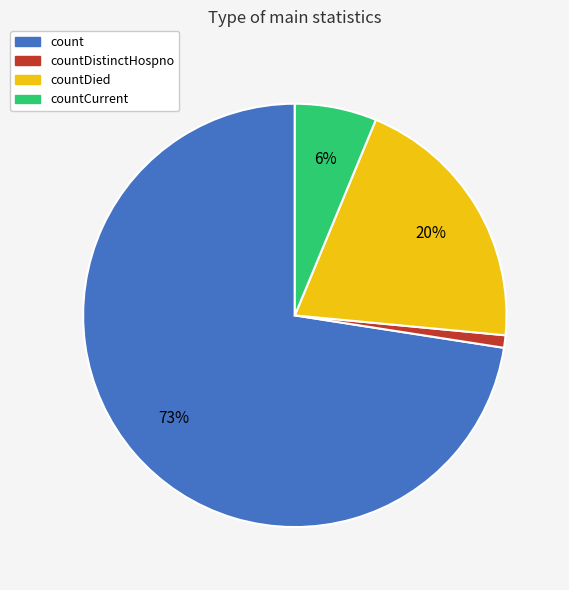

To the nearest percent, what is the combined percentage of countCurrent and count?

79%